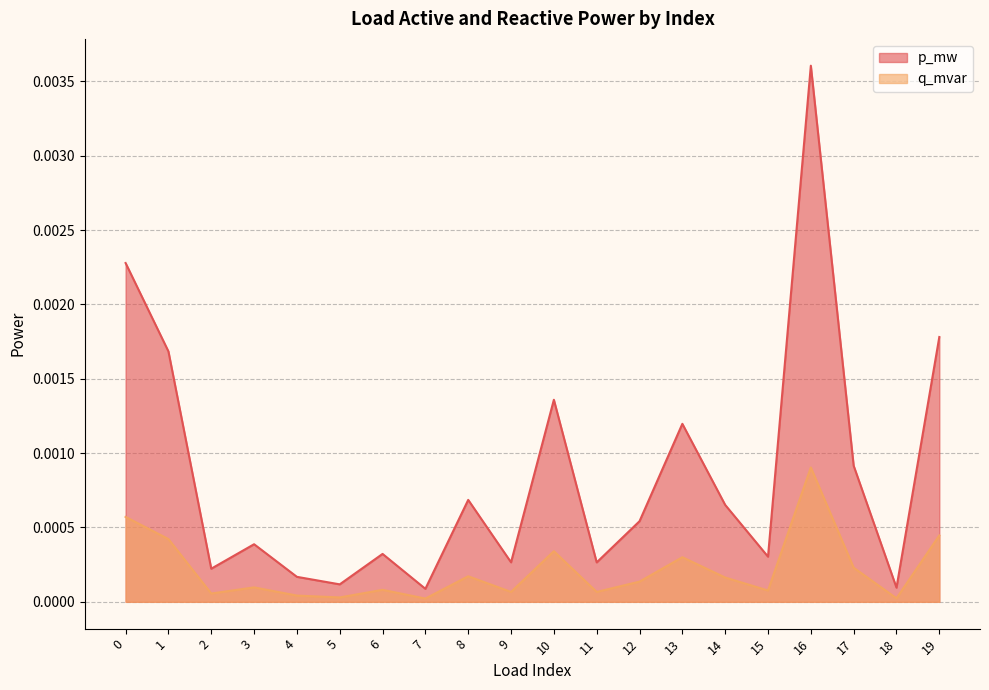

At which label does p_mw reach its minimum?

7